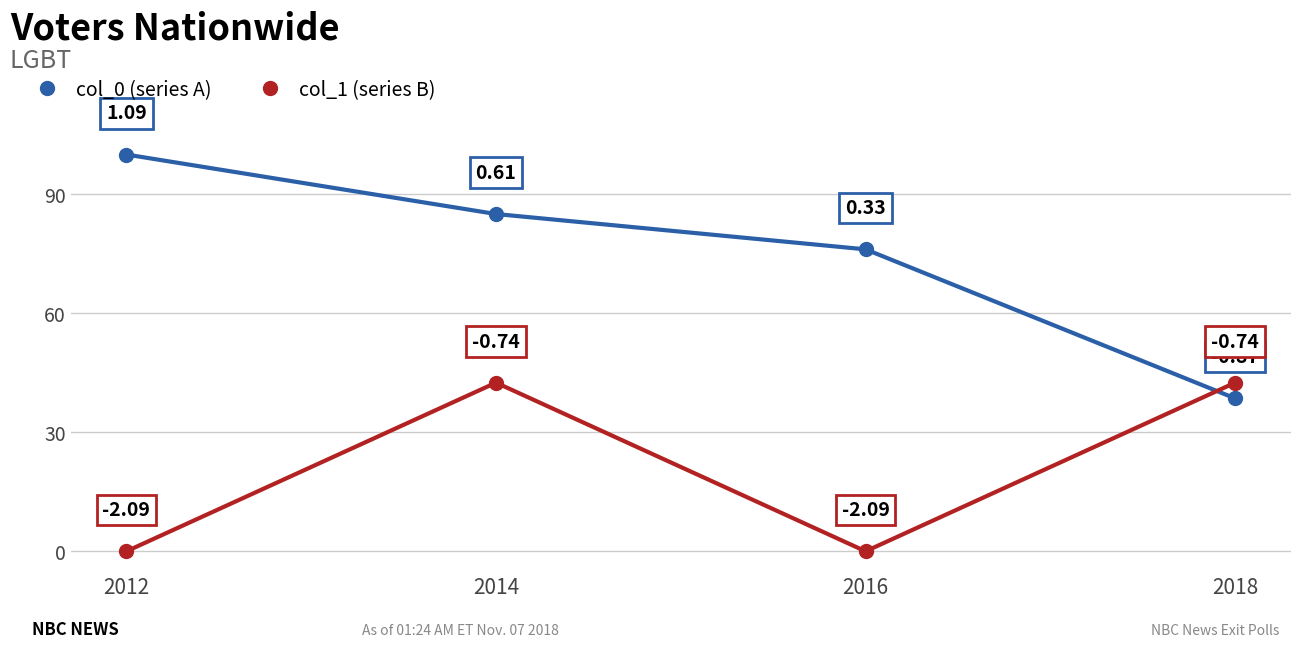

How many values in the col_0 (series A) series exceed 85?

2